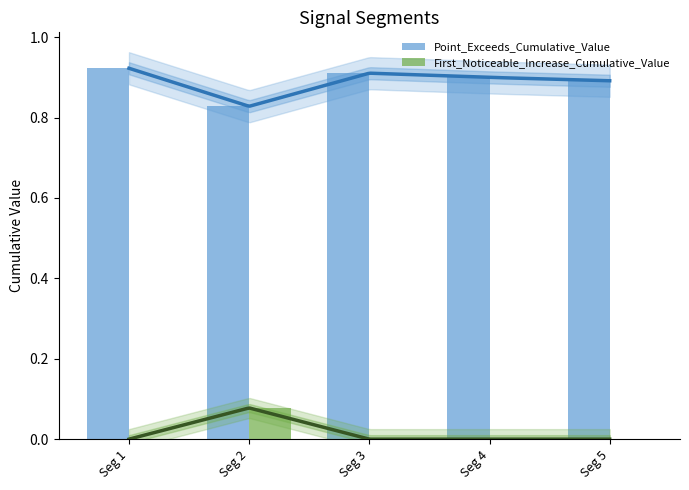

List the series in order of their overall mean, lowest first.

First_Noticeable_Increase_Cumulative_Value, Point_Exceeds_Cumulative_Value